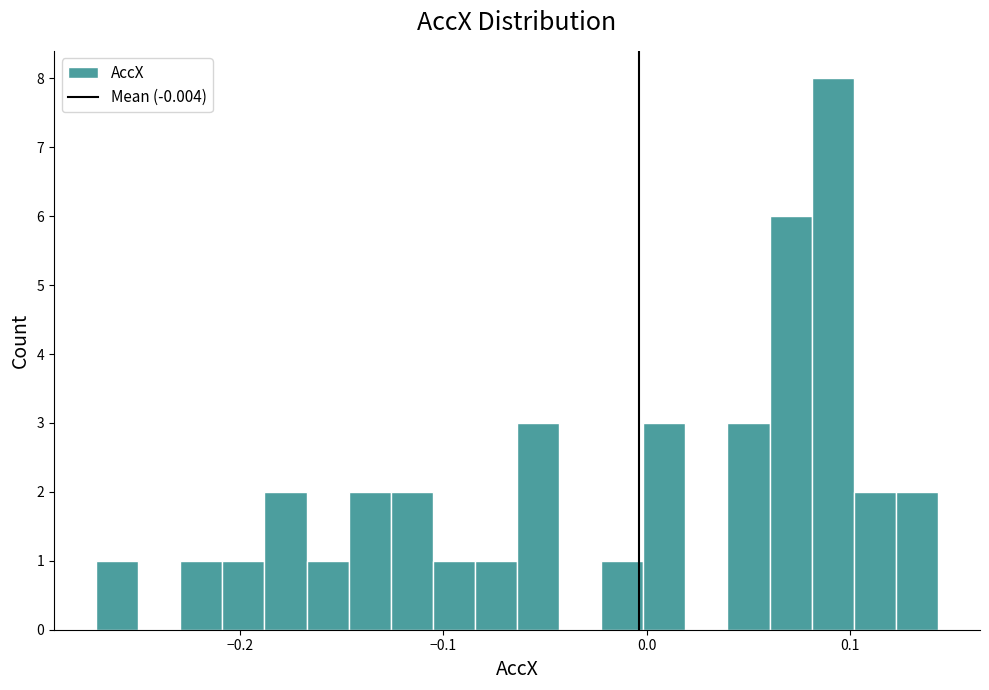

Read against the x-axis, roughly where is the centre of the tallest bar?

0.09